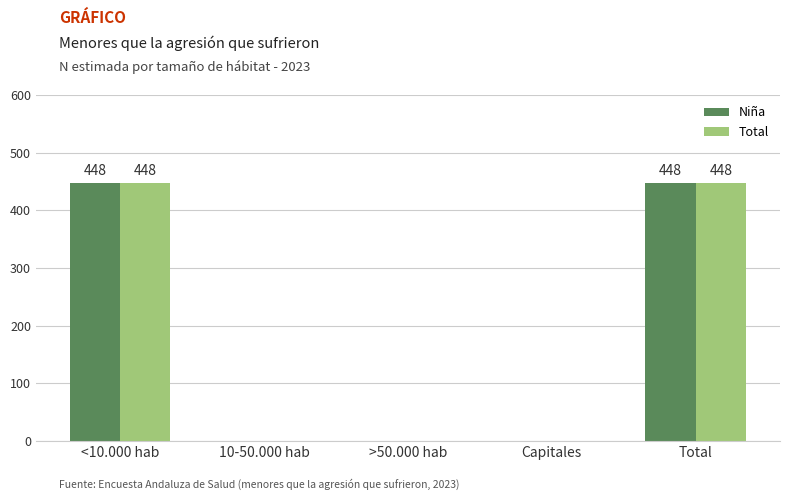

What is the total value across all series at Total?

896